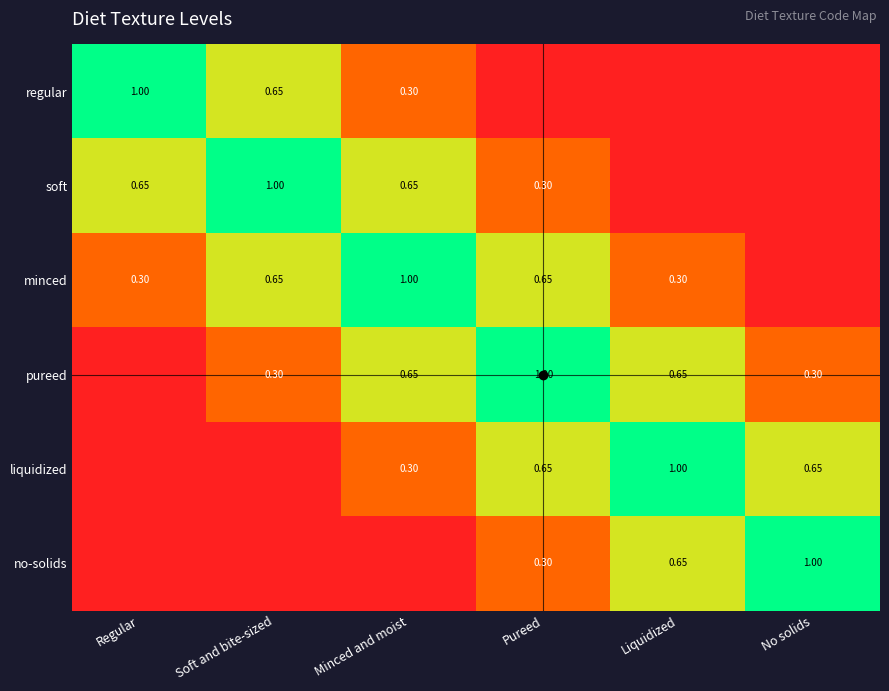

Which has a higher value, Liquidized or Minced and moist?

Minced and moist